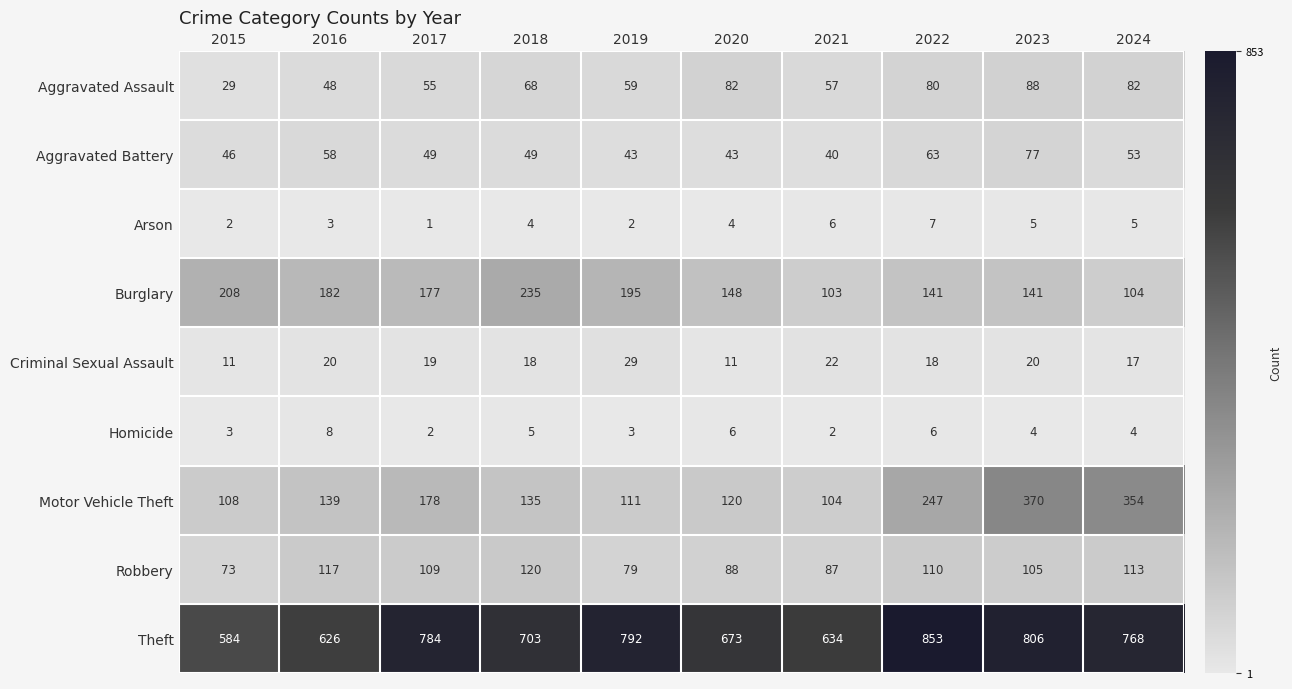

The value of Aggravated Battery at 2017 is 49. True or false?

True